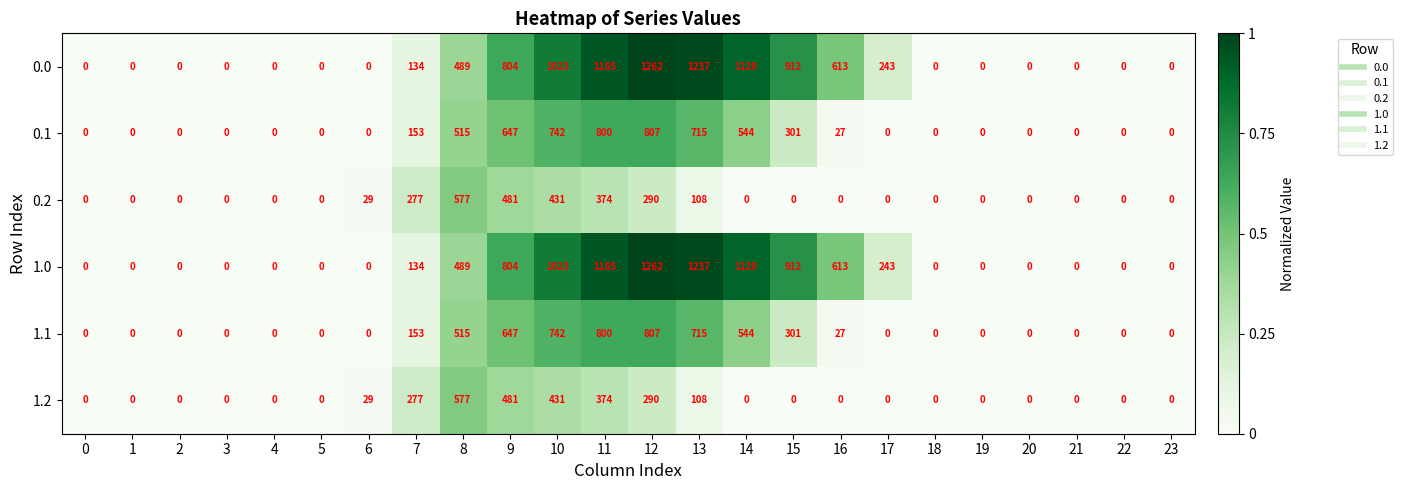

Is it true that 1.2 equals 125 at 9?

False